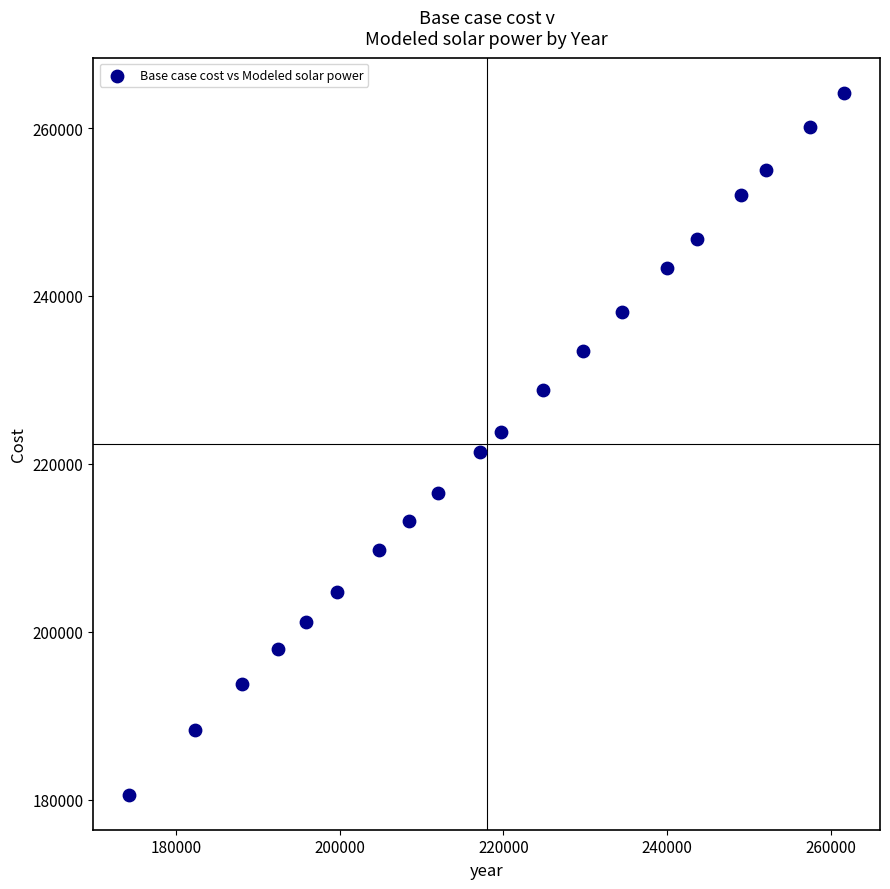

What is the range of Y values (max minus min)?

83616.6